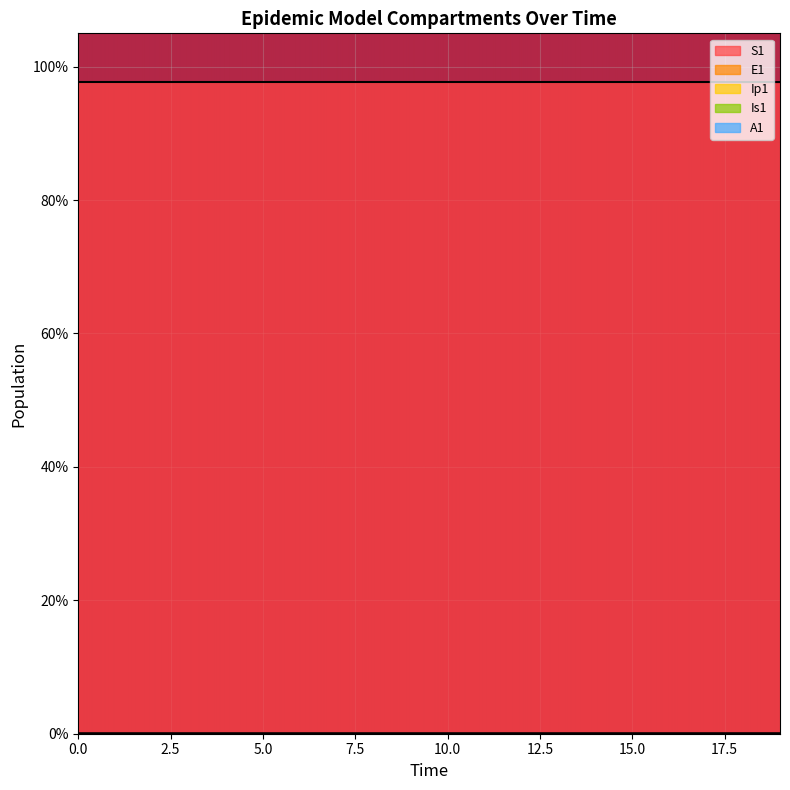

Rank the categories by A1 value from highest to lowest.

19, 18, 17, 16, 15, 14, 13, 12, 11, 10, 9, 8, 7, 6, 5, 4, 3, 2, 1, 0